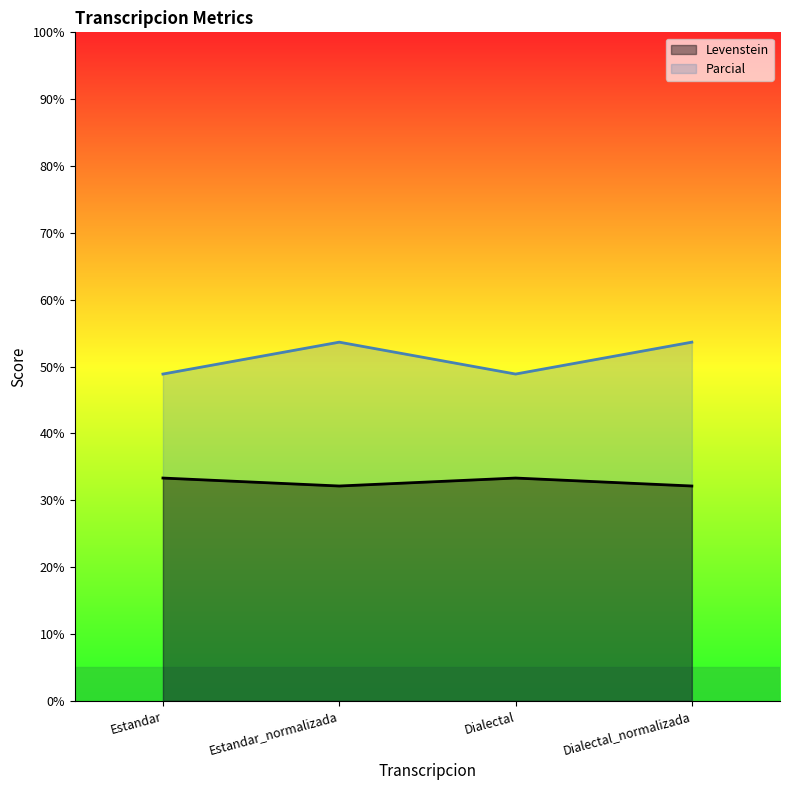

Reading right to left, what are all the values shown in this chart?

Levenstein: Dialectal_normalizada=32.1	Dialectal=33.3	Estandar_normalizada=32.1	Estandar=33.3
Parcial: Dialectal_normalizada=53.7	Dialectal=48.9	Estandar_normalizada=53.7	Estandar=48.9